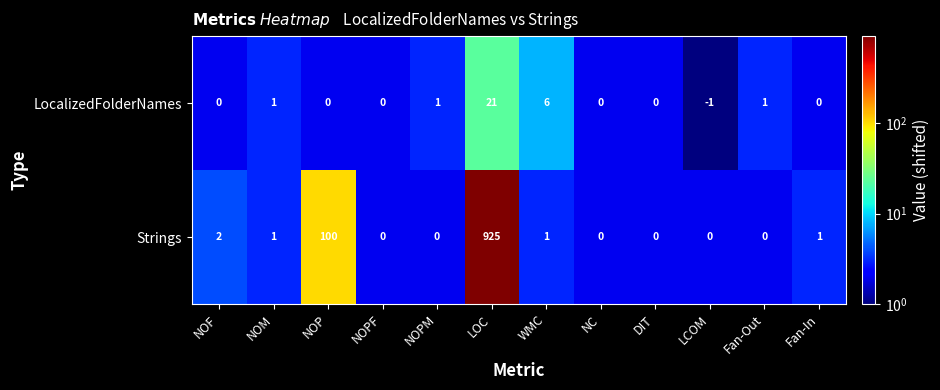

True or false: LocalizedFolderNames has a value of 0 at NOP.

True